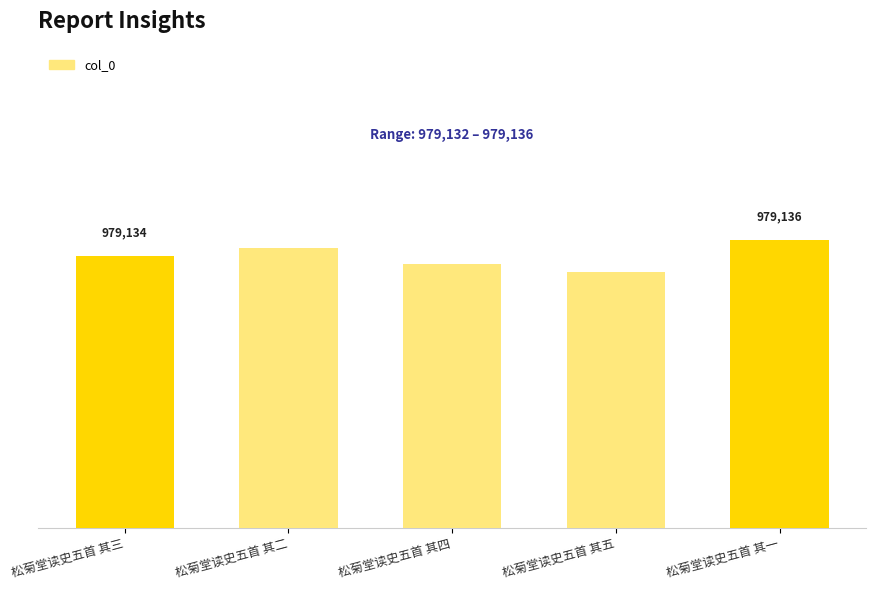

Are the bars horizontal?

No